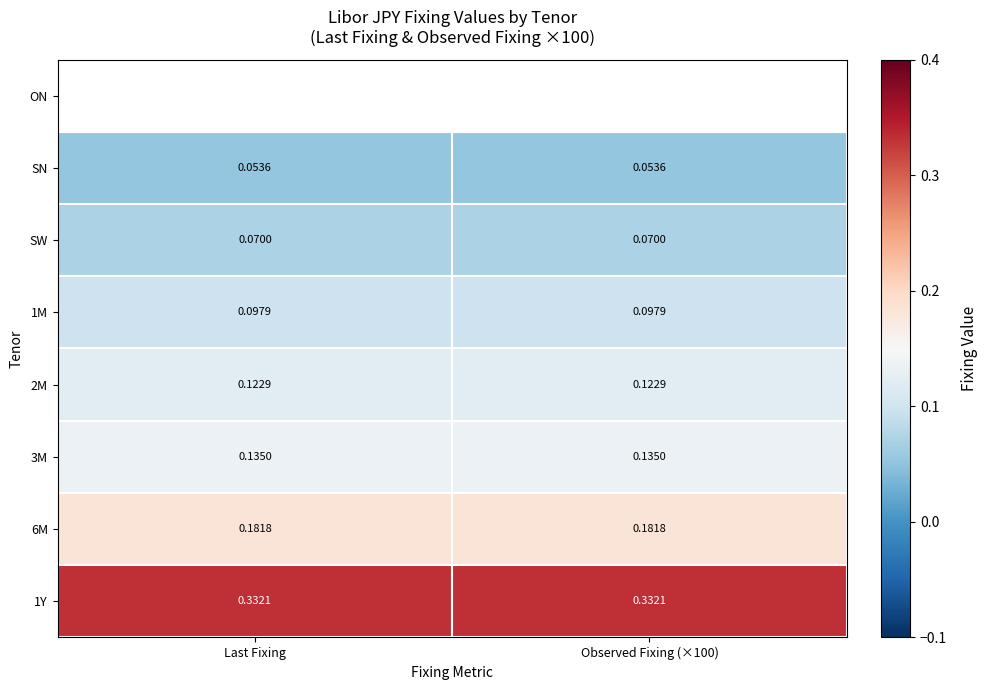

At which category does the chart reach its minimum across all series?

Observed Fixing (×100)